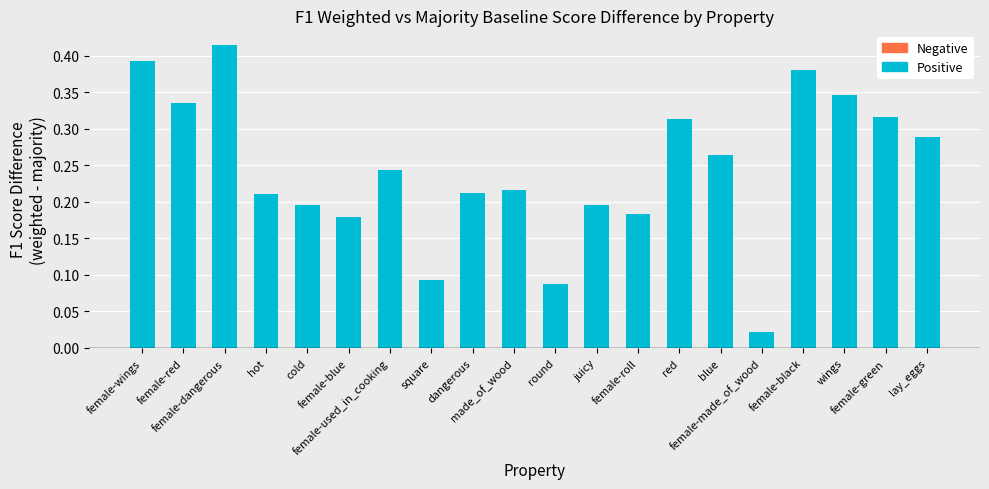

At which category does the chart reach its minimum across all series?

female-made_of_wood